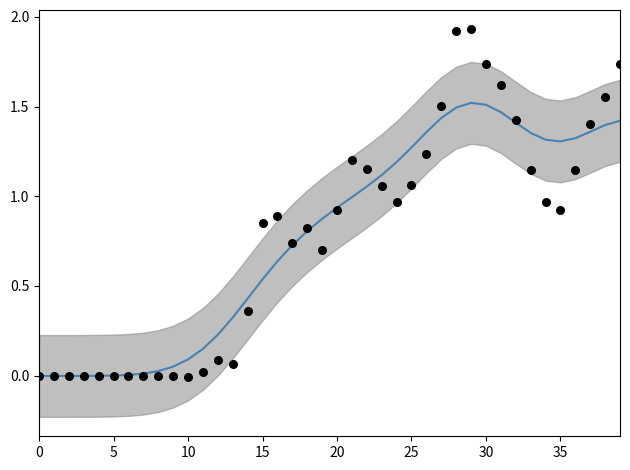

At which category is the sum across all series the highest?

29